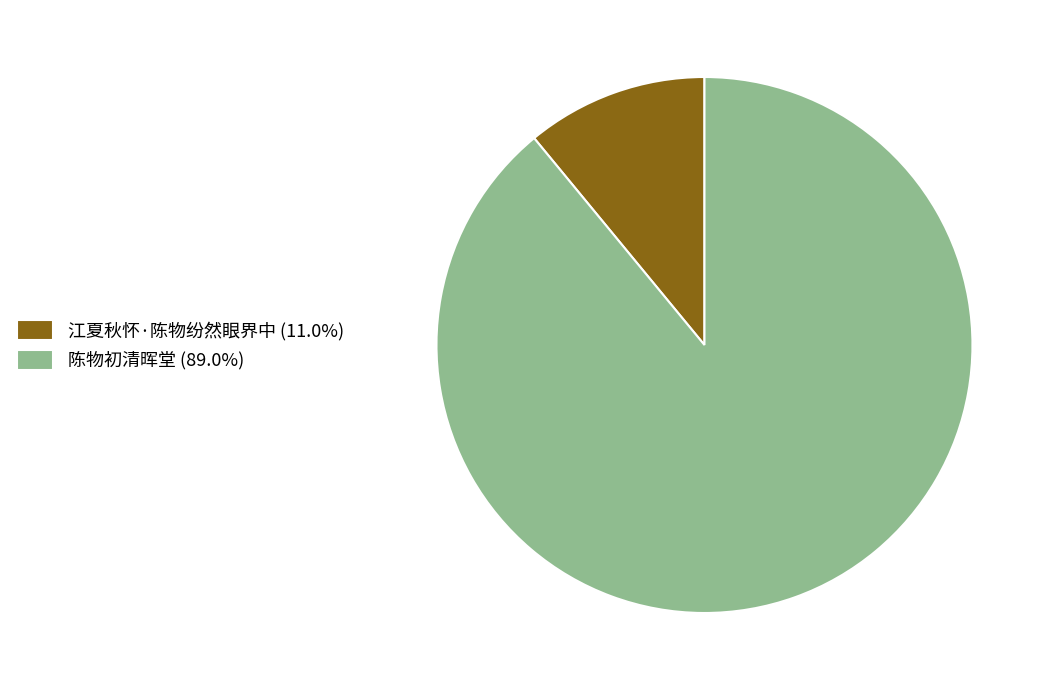

Does 江夏秋怀·陈物纷然眼界中 account for over 50% of the chart?

No